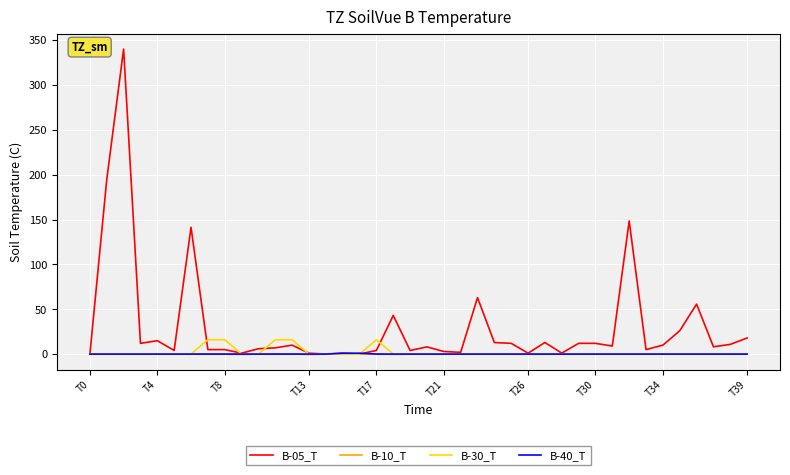

What is the greatest value displayed?

340.0